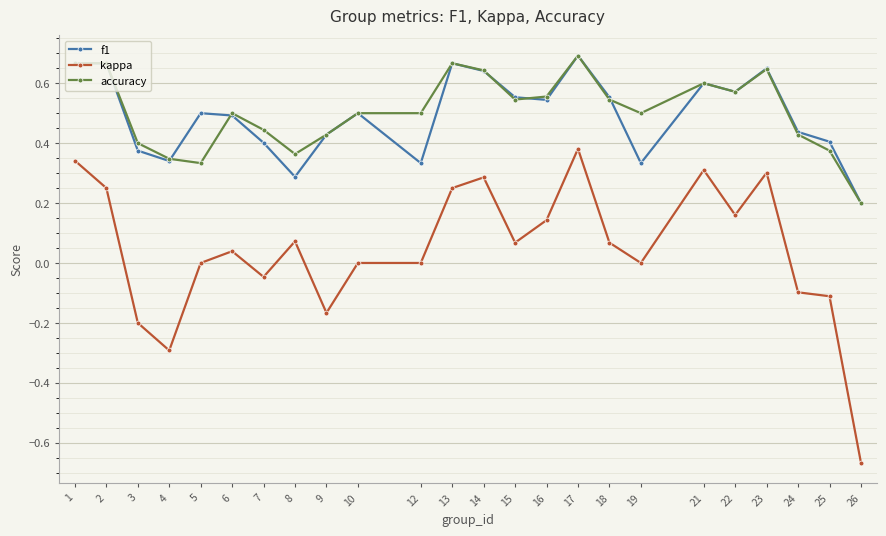

True or false: kappa and f1 cross at least once.

False